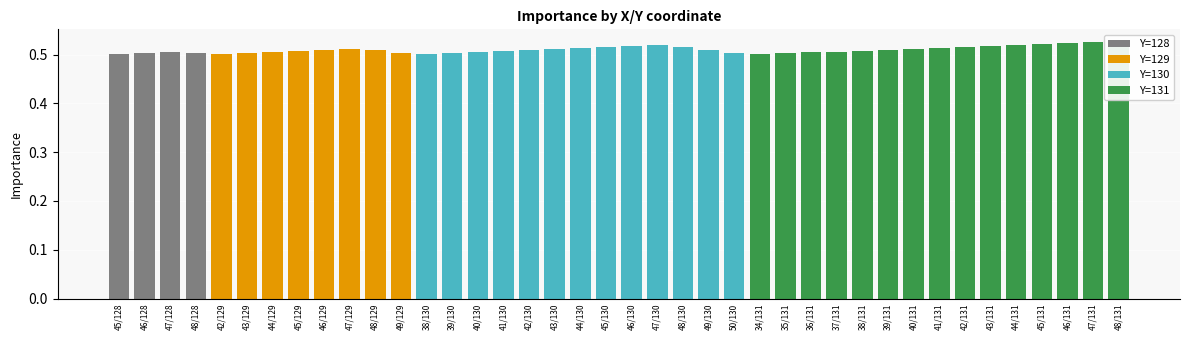

At which category does the chart reach its peak across all series?

47/131